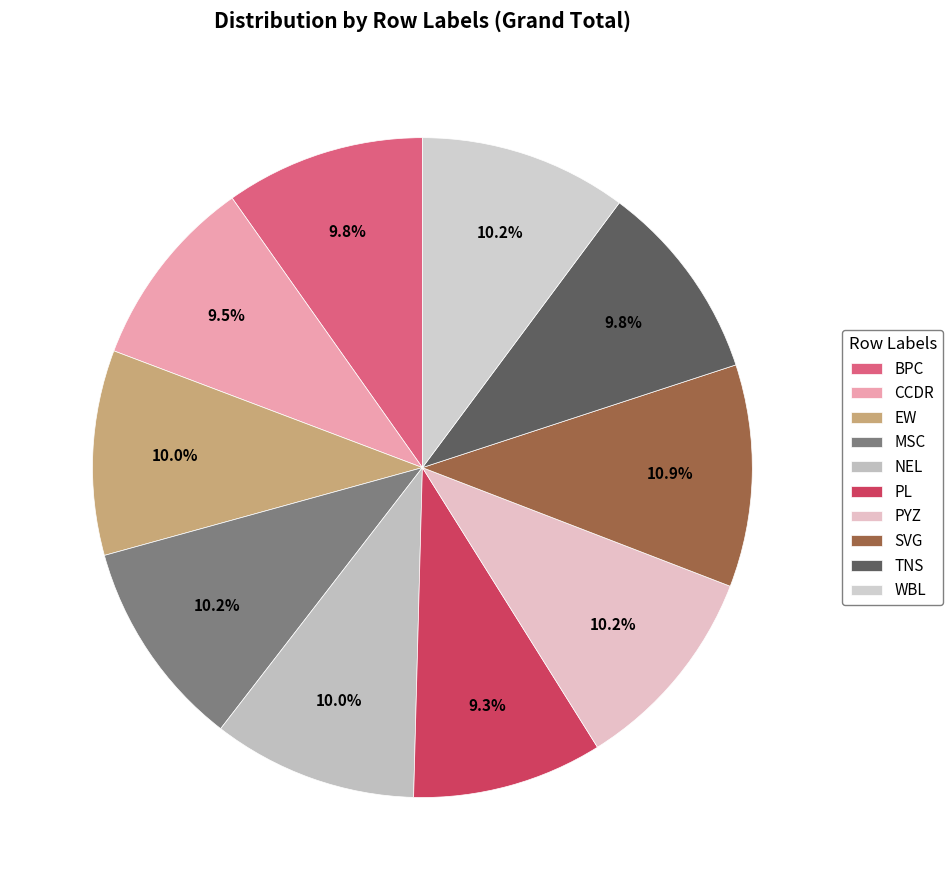

To the nearest percent, what percentage of the pie is NEL?

10%